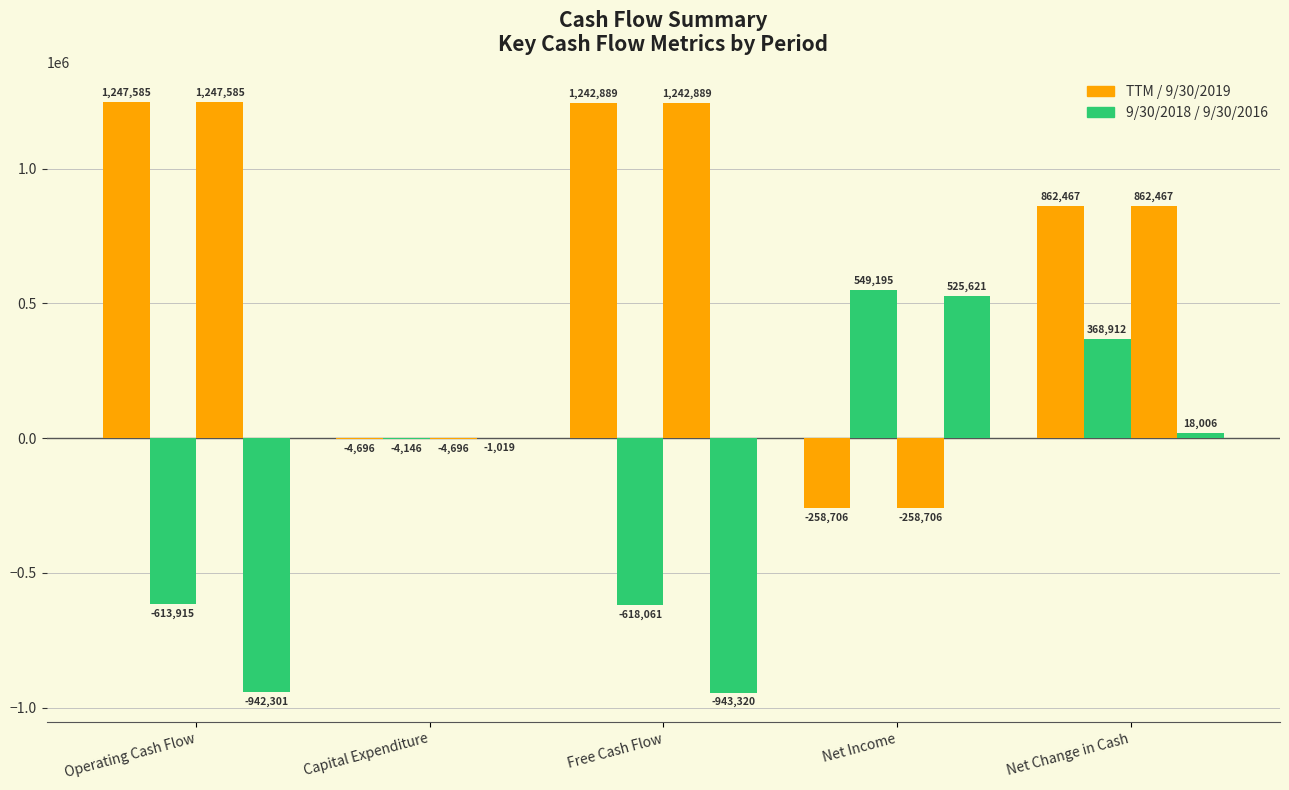

What is the smallest value displayed?

-943320